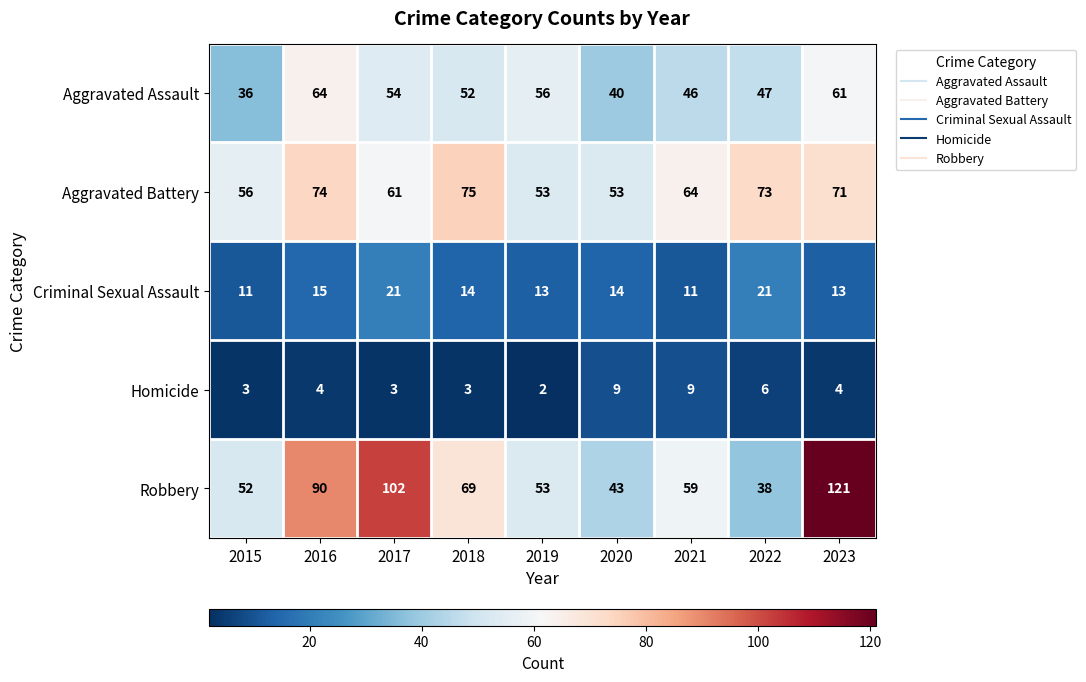

List the series in order of their peak value, lowest first.

Homicide, Criminal Sexual Assault, Aggravated Assault, Aggravated Battery, Robbery